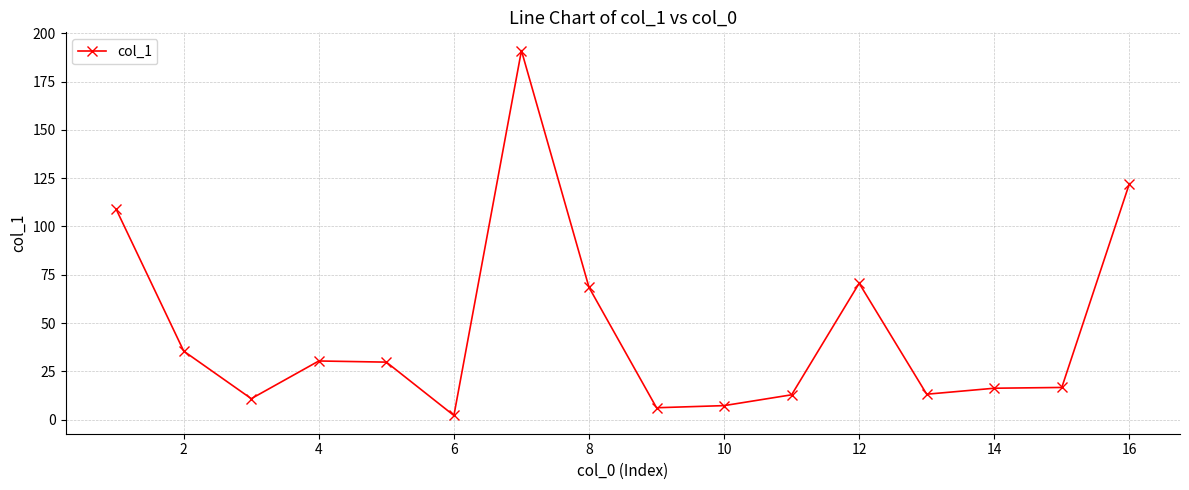

What is the value of the 4th point from the left?

30.4